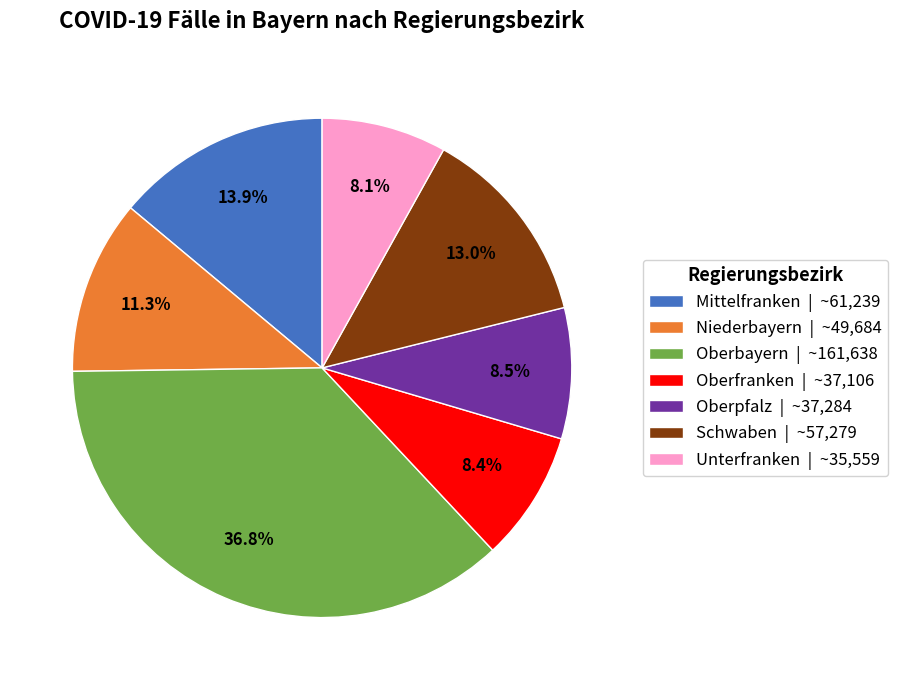

Does Unterfranken account for over 50% of the chart?

No